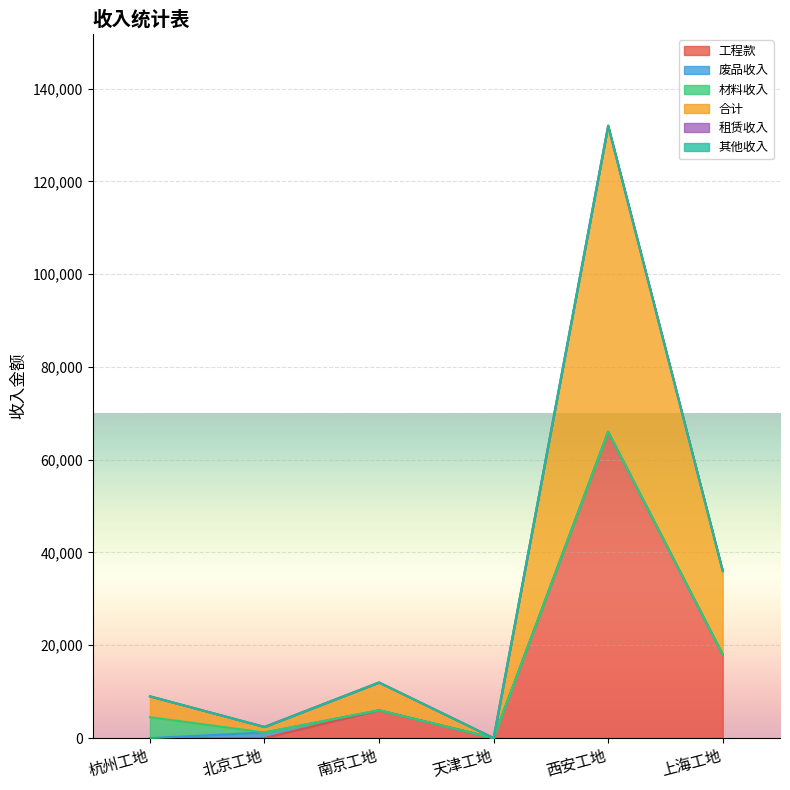

True or false: 工程款 and 合计 cross at least once.

False